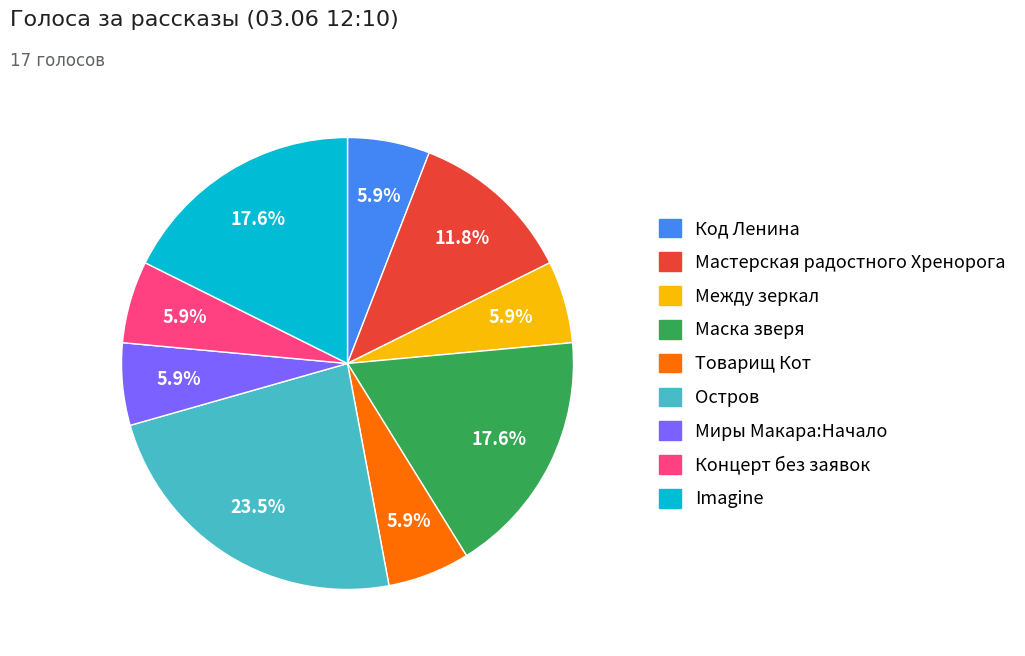

Is there any slice that represents more than half of the pie?

No